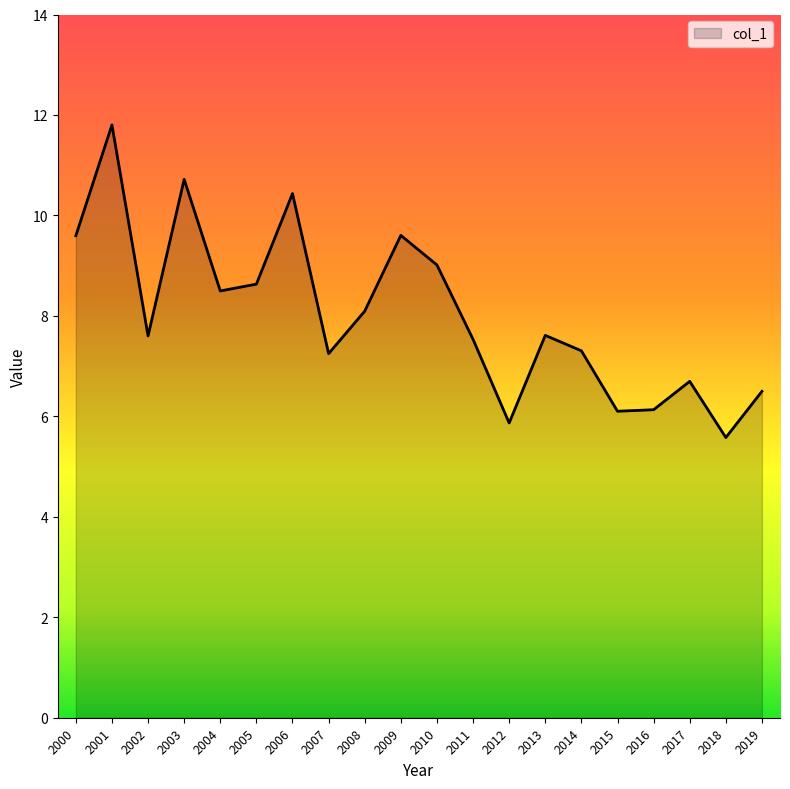

Reading left to right, list all the values displayed in this chart.

9.6	11.8	7.6	10.7	8.5	8.6	10.4	7.2	8.1	9.6	9.0	7.5	5.9	7.6	7.3	6.1	6.1	6.7	5.6	6.5